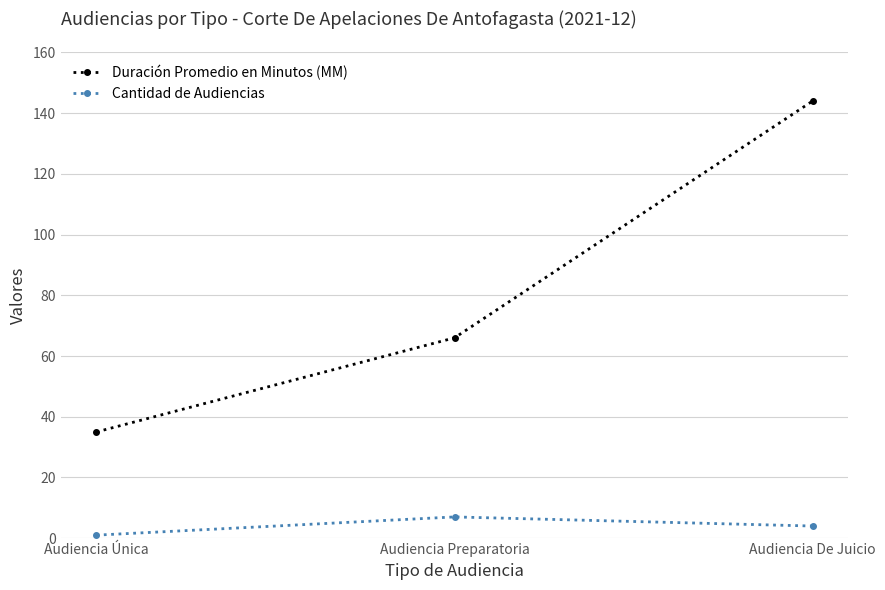

What is the difference between the Duración Promedio en Minutos (MM) values at Audiencia Preparatoria and Audiencia De Juicio?

78